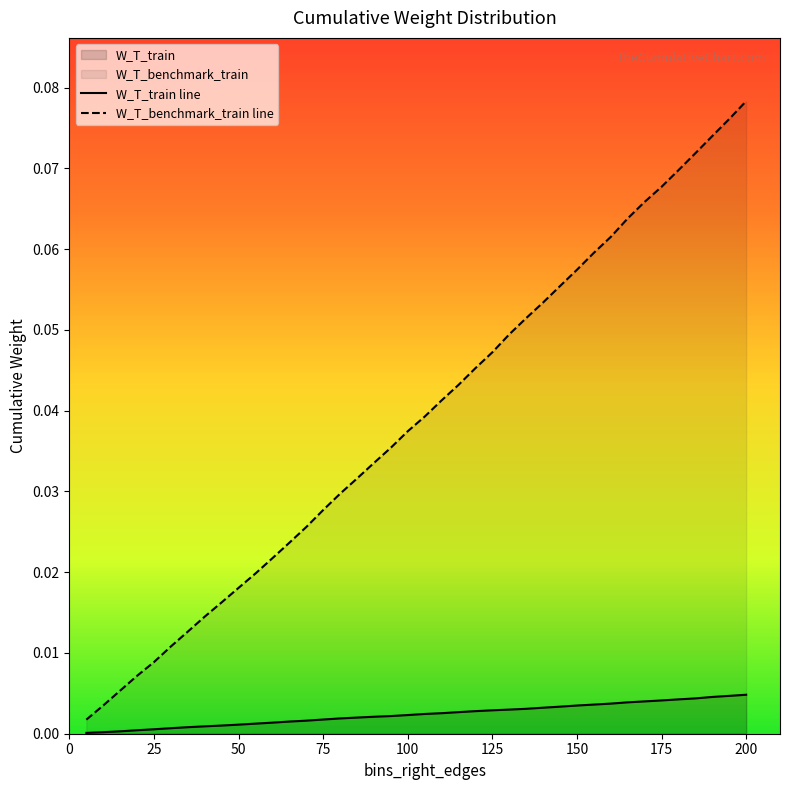

How many lines are shown in the chart?

2